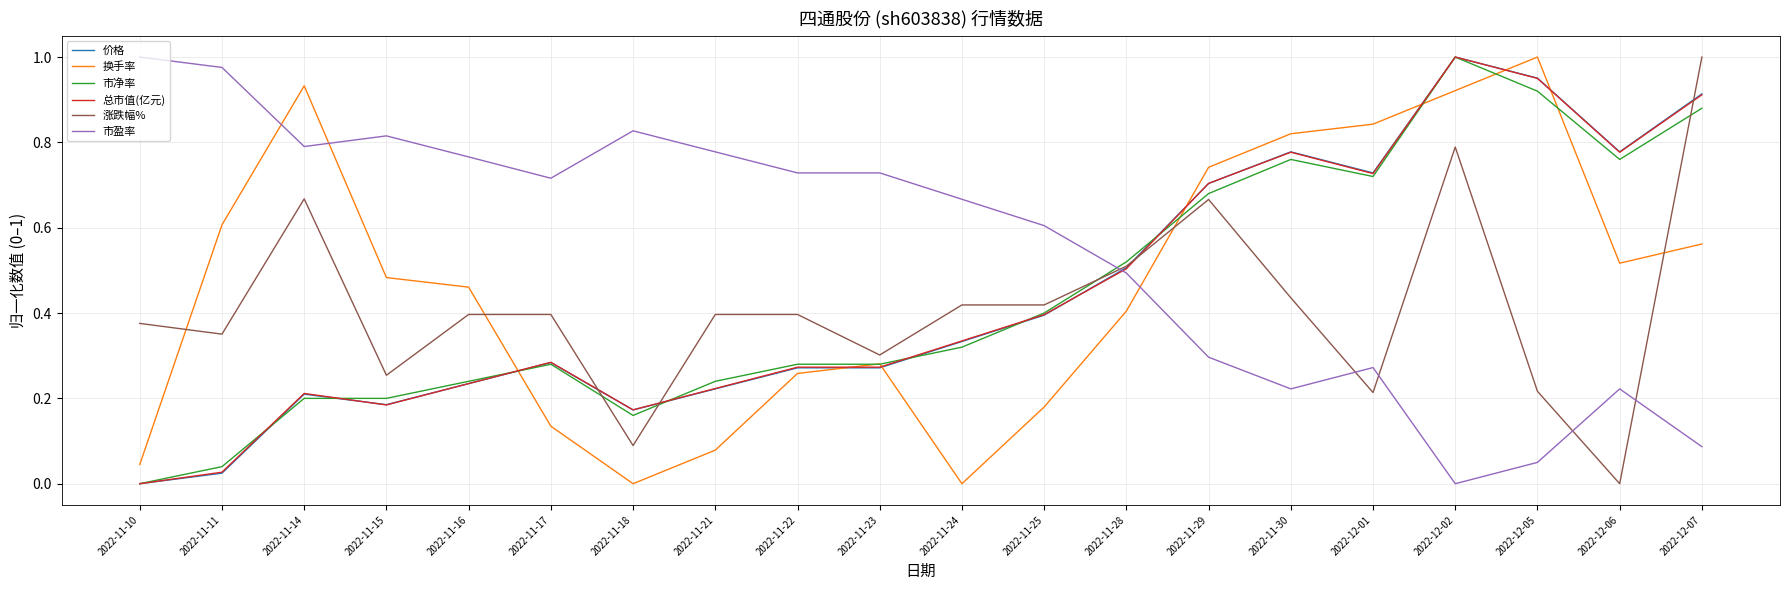

What position from the right is 2022-11-16?

16